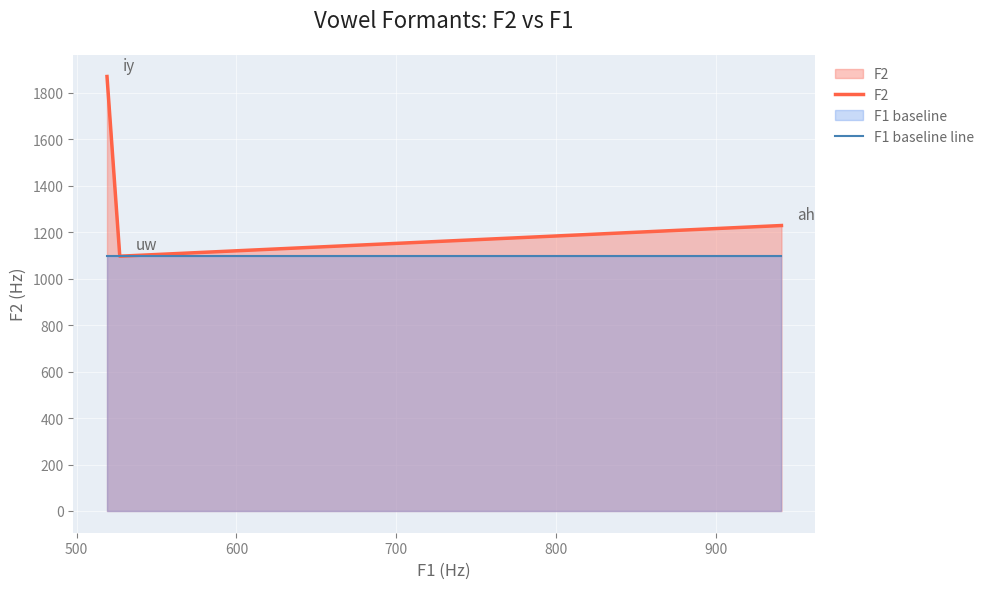

Rank the series by their maximum value, from highest to lowest.

F2, F1 baseline line